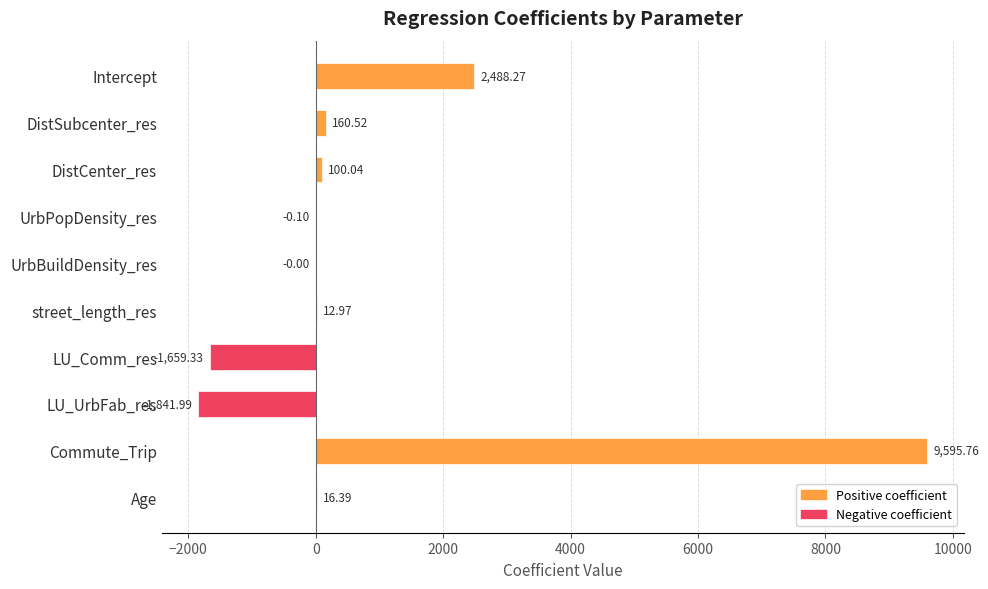

At which label is the value closest to 3876?

Intercept